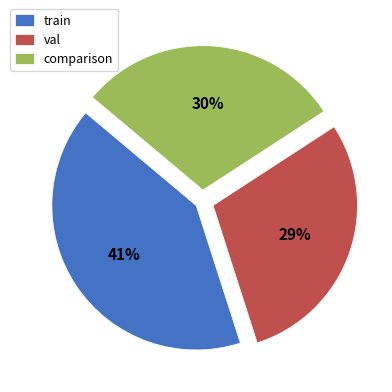

What is the largest slice in the pie chart?

train